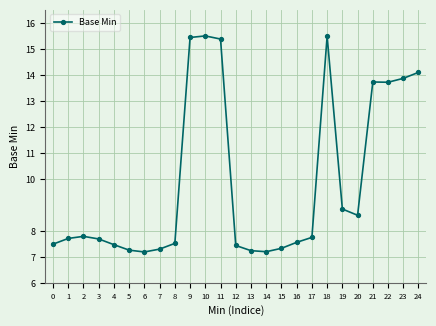

True or false: the data has more than 0 interior local peaks.

True